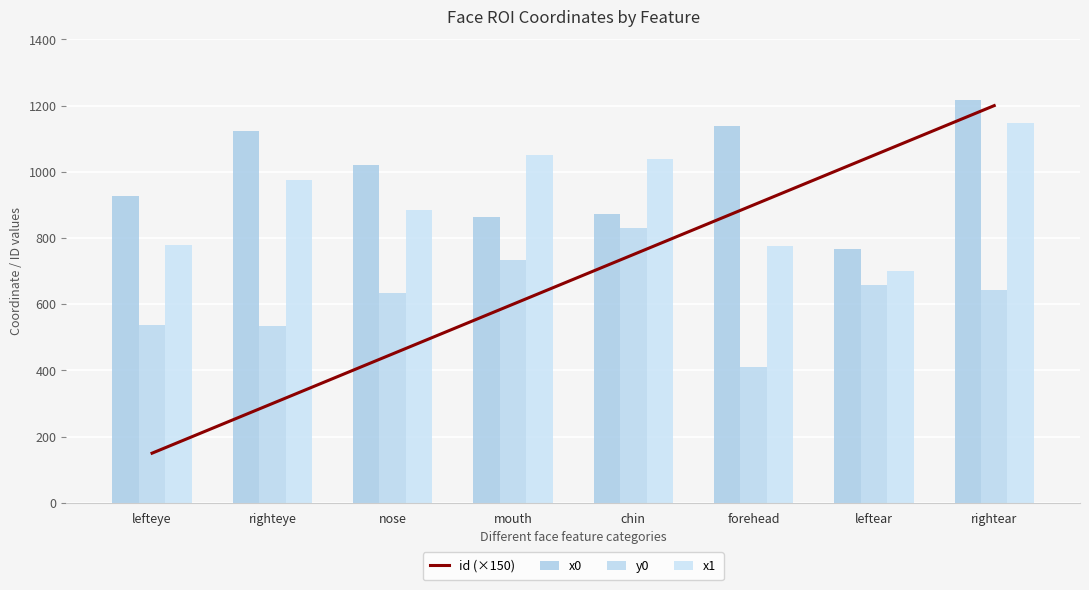

How many distinct data groups are displayed?

4